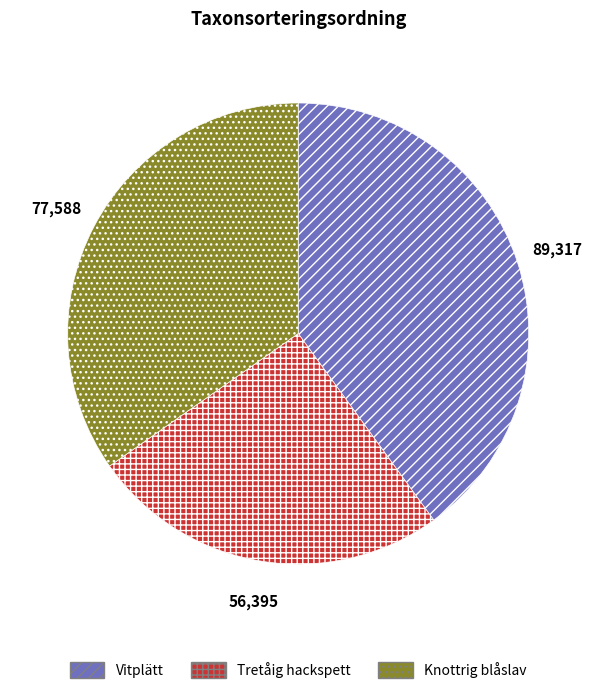

The Knottrig blåslav slice represents 42% of the pie. True or false?

False